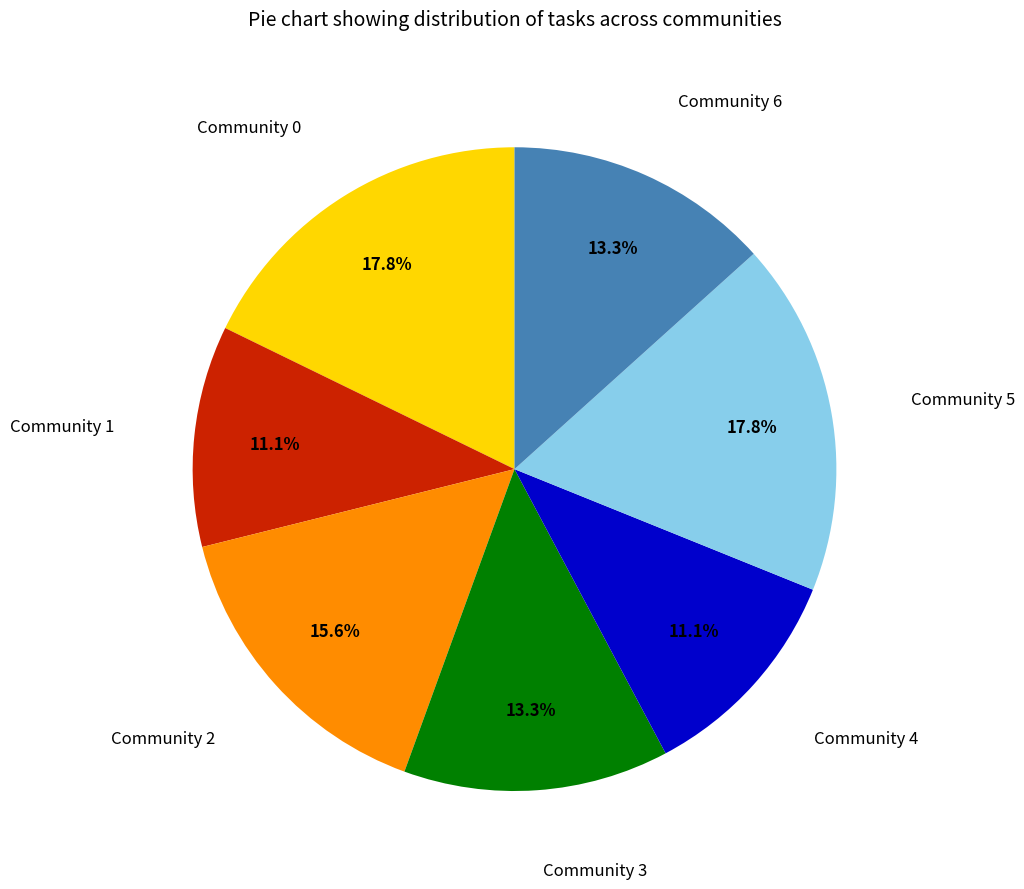

Does any single category account for the majority?

No